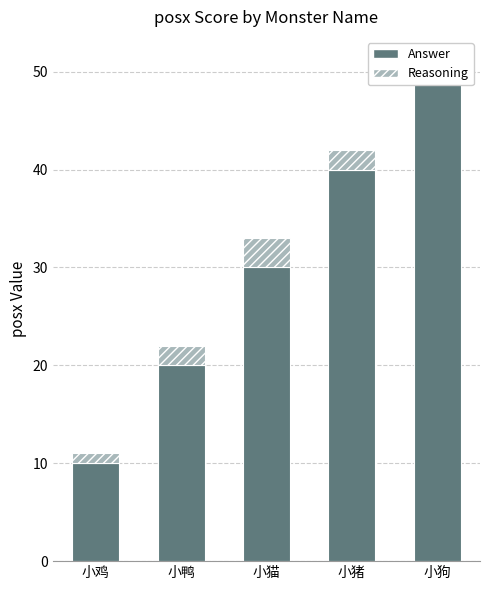

What is the difference between the maximum and minimum values in the Answer series?

40